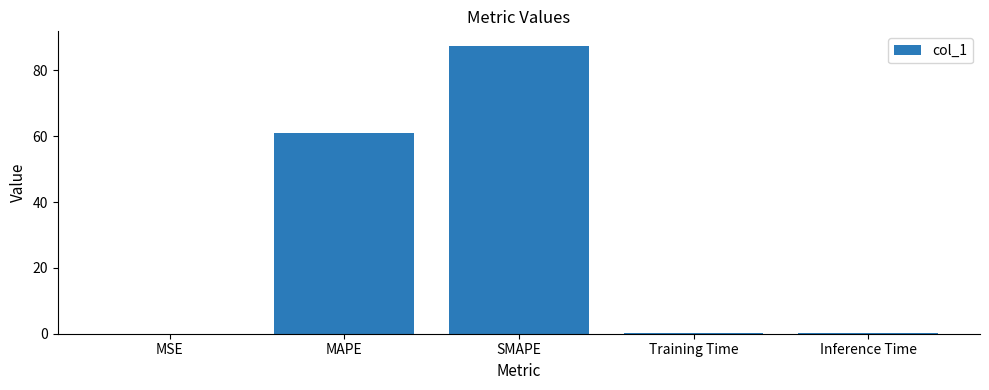

Between SMAPE and MAPE, which is larger?

SMAPE